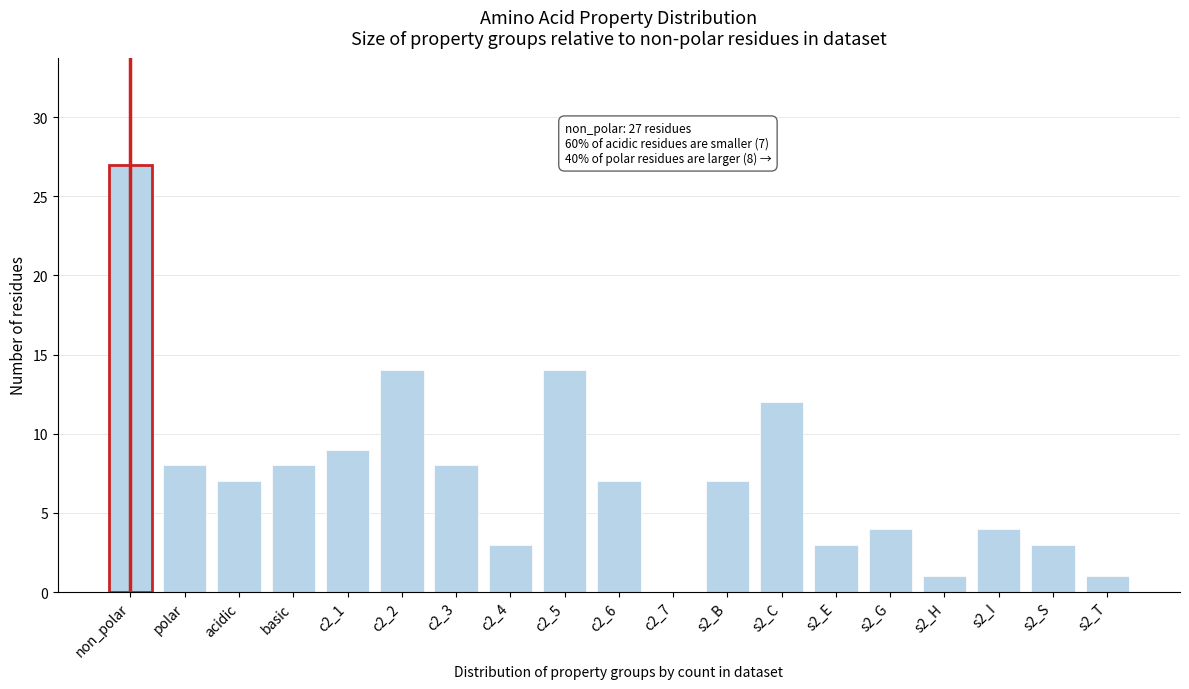

Reading left to right, transcribe all the data shown in this chart.

non_polar=27	polar=8	acidic=7	basic=8	c2_1=9	c2_2=14	c2_3=8	c2_4=3	c2_5=14	c2_6=7	c2_7=0	s2_B=7	s2_C=12	s2_E=3	s2_G=4	s2_H=1	s2_I=4	s2_S=3	s2_T=1